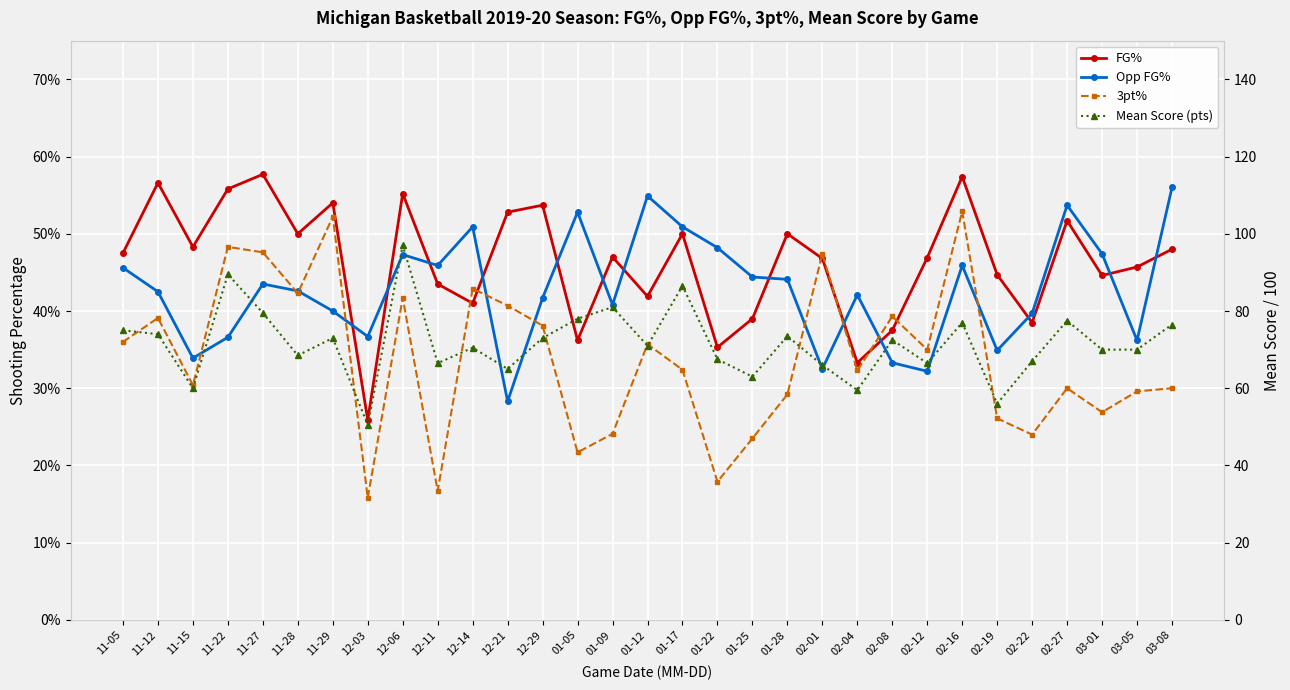

Reading left to right, list all the values displayed in this chart.

FG%: 0.5	0.6	0.5	0.6	0.6	0.5	0.5	0.3	0.6	0.4	0.4	0.5	0.5	0.4	0.5	0.4	0.5	0.4	0.4	0.5	0.5	0.3	0.4	0.5	0.6	0.4	0.4	0.5	0.4	0.5	0.5
Opp FG%: 0.5	0.4	0.3	0.4	0.4	0.4	0.4	0.4	0.5	0.5	0.5	0.3	0.4	0.5	0.4	0.5	0.5	0.5	0.4	0.4	0.3	0.4	0.3	0.3	0.5	0.3	0.4	0.5	0.5	0.4	0.6
3pt%: 0.4	0.4	0.3	0.5	0.5	0.4	0.5	0.2	0.4	0.2	0.4	0.4	0.4	0.2	0.2	0.4	0.3	0.2	0.2	0.3	0.5	0.3	0.4	0.3	0.5	0.3	0.2	0.3	0.3	0.3	0.3
Mean Score (÷100): 0.8	0.7	0.6	0.9	0.8	0.7	0.7	0.5	1.0	0.7	0.7	0.7	0.7	0.8	0.8	0.7	0.9	0.7	0.6	0.7	0.7	0.6	0.7	0.7	0.8	0.6	0.7	0.8	0.7	0.7	0.8